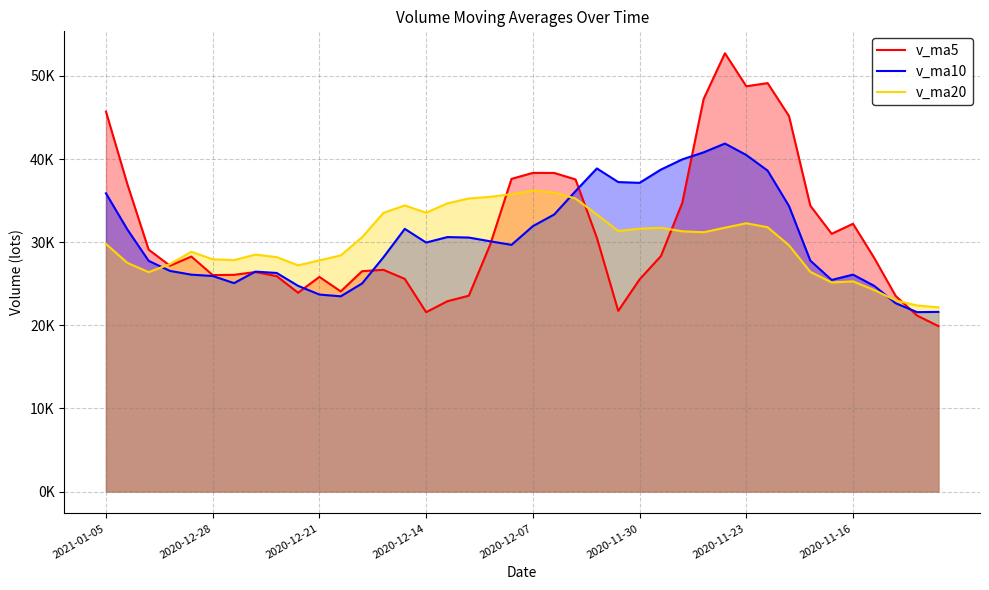

Does the chart have visible grid lines?

Yes